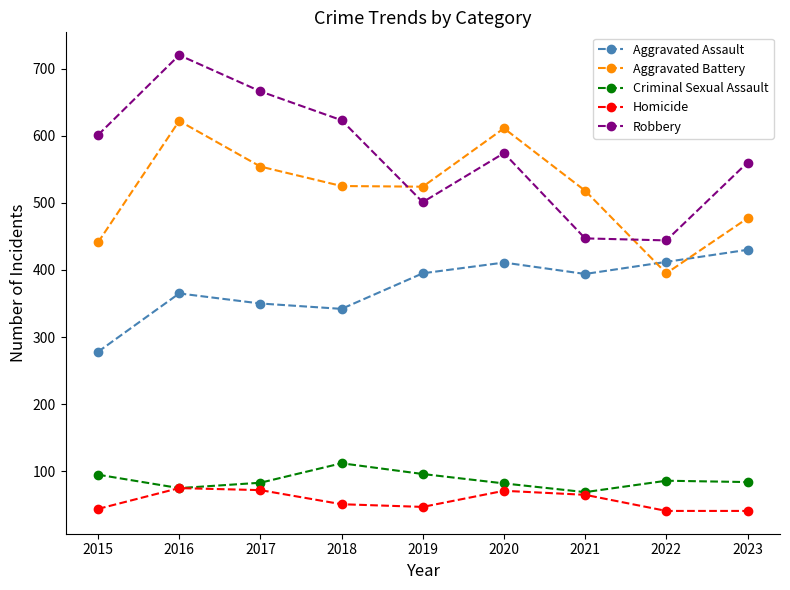

At which label does Homicide first exceed 51?

2016